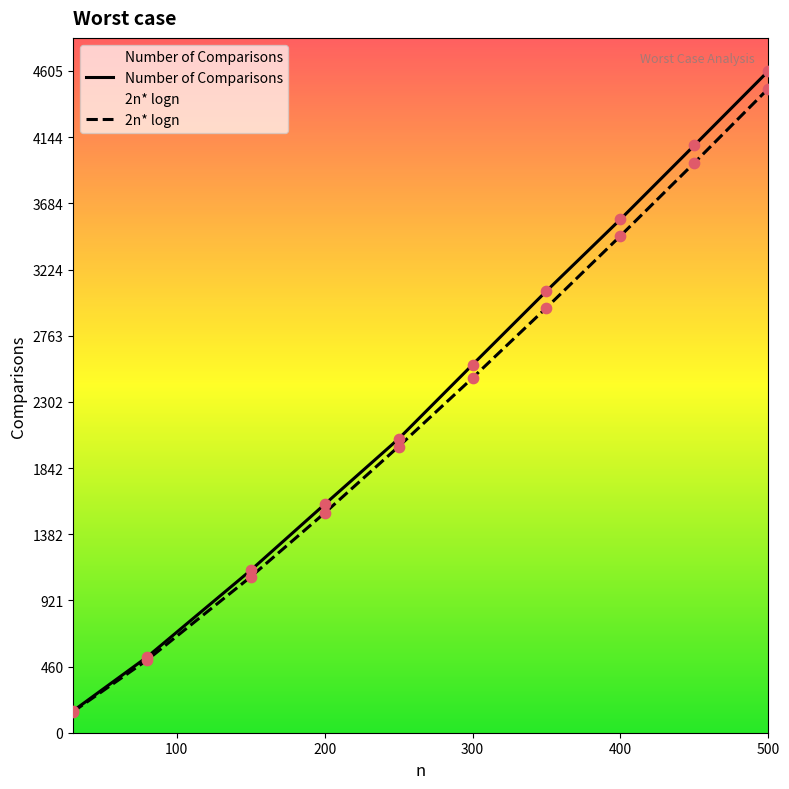

At which category is the sum across all series the highest?

500